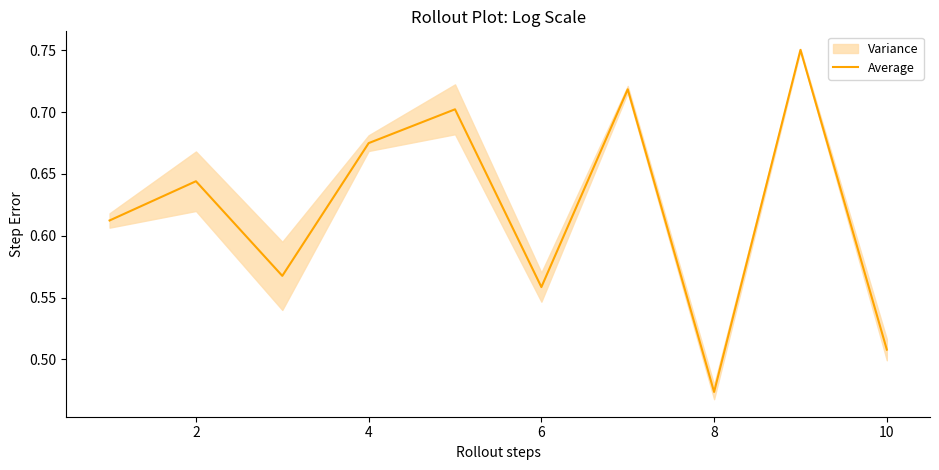

What is the average value?

0.6